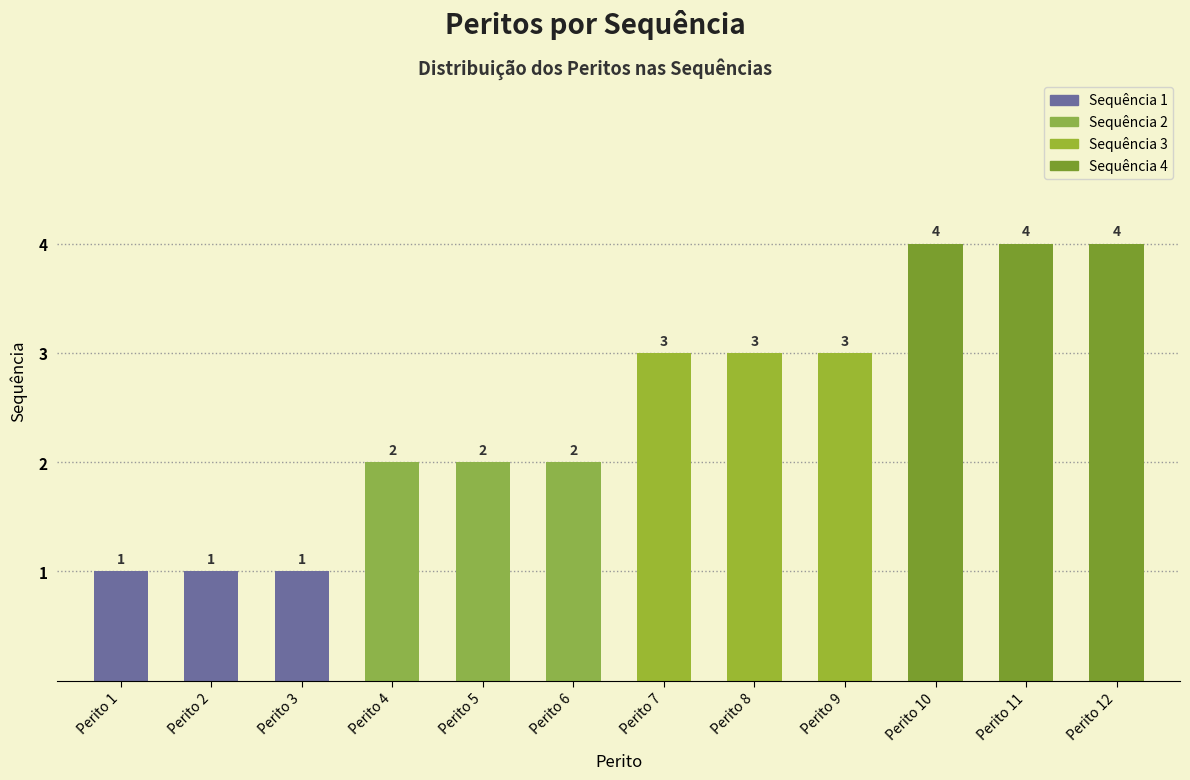

Count the values in the range 2 to 4.

9